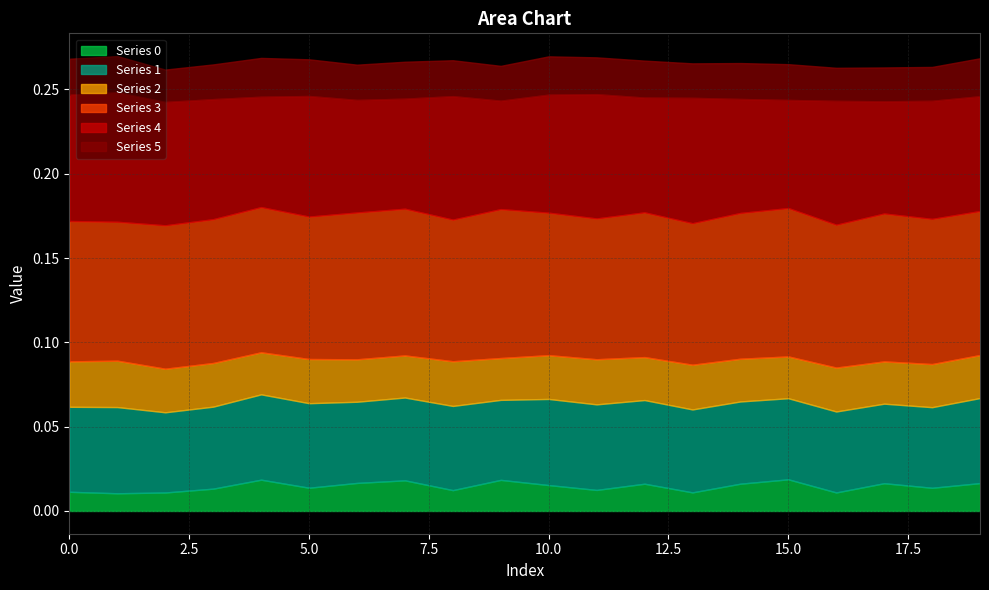

Reading left to right, list all the values displayed in this chart.

0: 0=0.0	1=0.0	2=0.0	3=0.0	4=0.0	5=0.0	6=0.0	7=0.0	8=0.0	9=0.0	10=0.0	11=0.0	12=0.0	13=0.0	14=0.0	15=0.0	16=0.0	17=0.0	18=0.0	19=0.0
1: 0=0.1	1=0.1	2=0.0	3=0.0	4=0.1	5=0.1	6=0.0	7=0.0	8=0.0	9=0.0	10=0.1	11=0.1	12=0.0	13=0.0	14=0.0	15=0.0	16=0.0	17=0.0	18=0.0	19=0.1
2: 0=0.0	1=0.0	2=0.0	3=0.0	4=0.0	5=0.0	6=0.0	7=0.0	8=0.0	9=0.0	10=0.0	11=0.0	12=0.0	13=0.0	14=0.0	15=0.0	16=0.0	17=0.0	18=0.0	19=0.0
3: 0=0.1	1=0.1	2=0.1	3=0.1	4=0.1	5=0.1	6=0.1	7=0.1	8=0.1	9=0.1	10=0.1	11=0.1	12=0.1	13=0.1	14=0.1	15=0.1	16=0.1	17=0.1	18=0.1	19=0.1
4: 0=0.1	1=0.1	2=0.1	3=0.1	4=0.1	5=0.1	6=0.1	7=0.1	8=0.1	9=0.1	10=0.1	11=0.1	12=0.1	13=0.1	14=0.1	15=0.1	16=0.1	17=0.1	18=0.1	19=0.1
5: 0=0.0	1=0.0	2=0.0	3=0.0	4=0.0	5=0.0	6=0.0	7=0.0	8=0.0	9=0.0	10=0.0	11=0.0	12=0.0	13=0.0	14=0.0	15=0.0	16=0.0	17=0.0	18=0.0	19=0.0